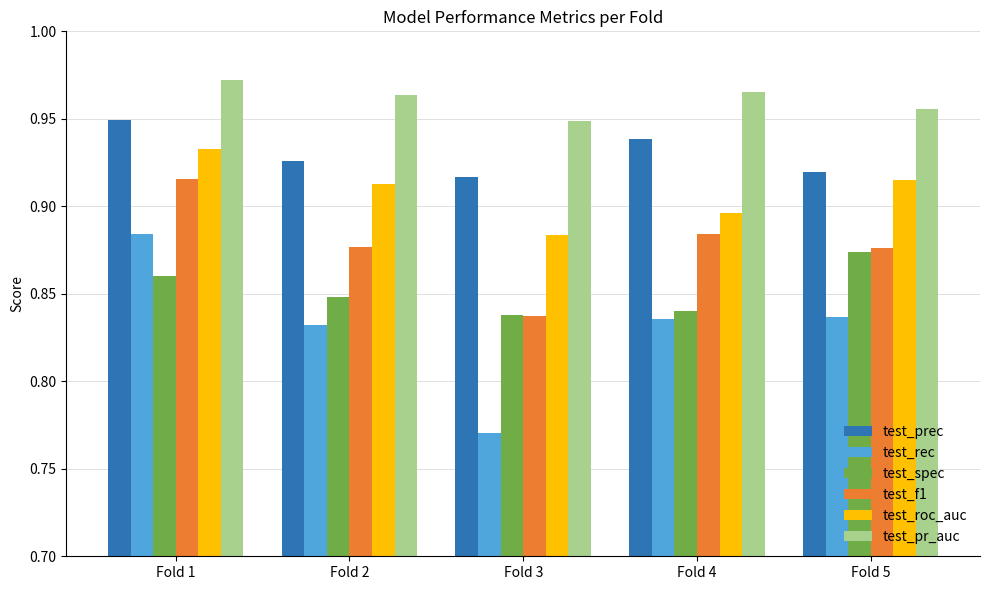

Which series has the largest total across all categories?

test_pr_auc